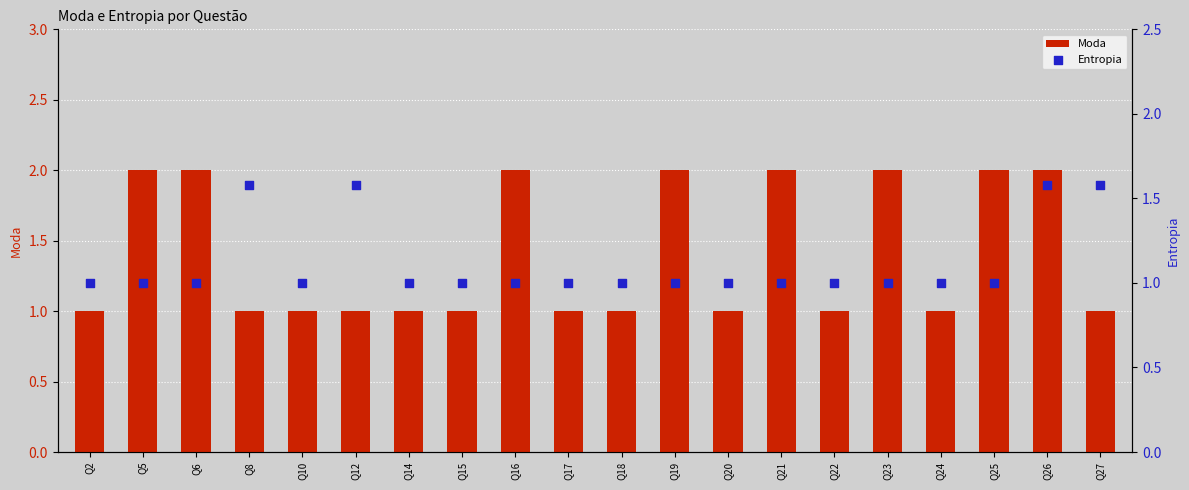

Which series has the largest total across all categories?

Moda